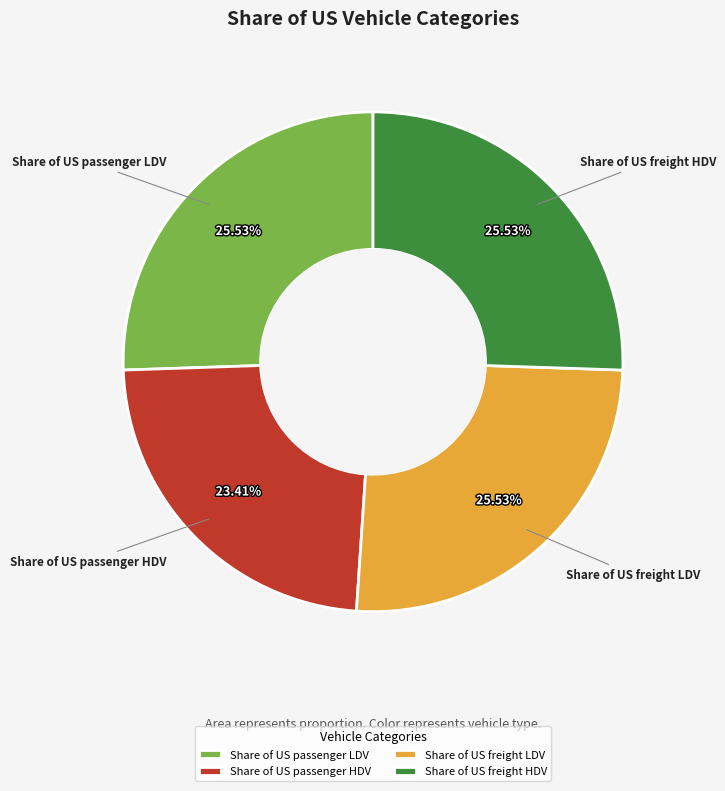

What is the smallest slice in the pie chart?

Share of US passenger HDV